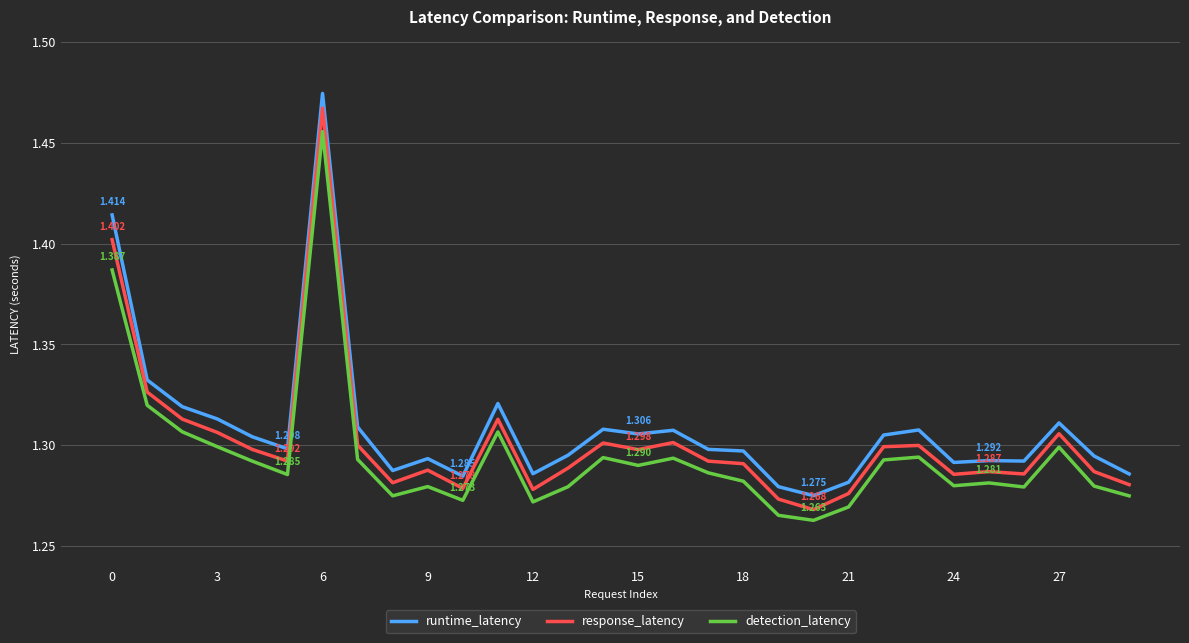

True or false: runtime_latency and detection_latency cross at least once.

False